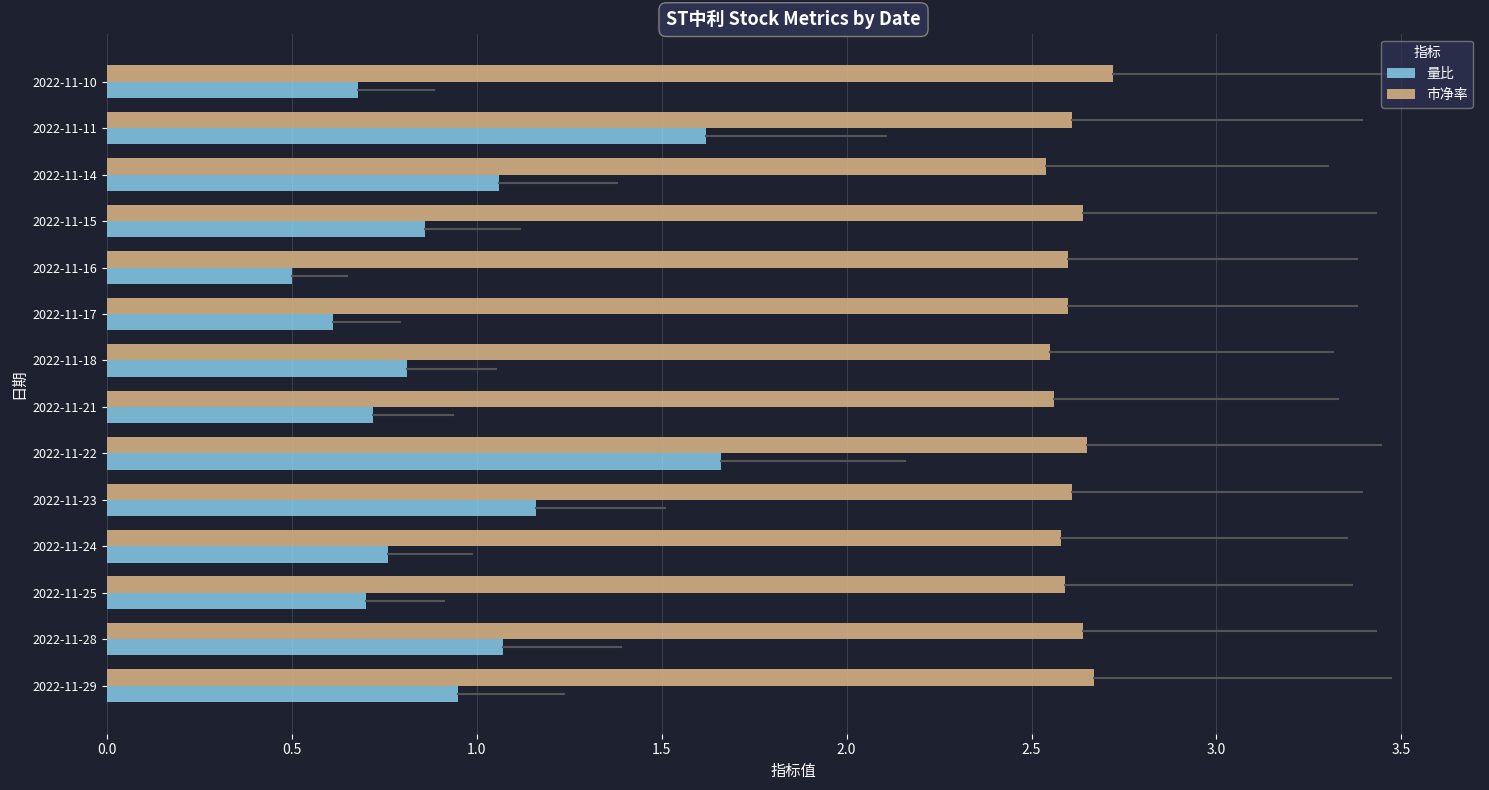

True or false: 量比 has a value of 0.7 at 2022-11-25.

True